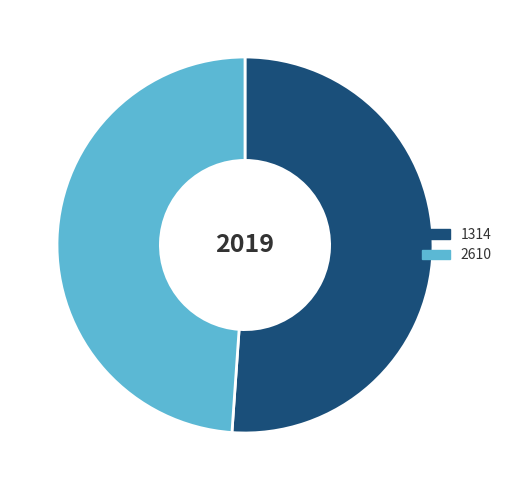

Which slice is the smallest?

2610